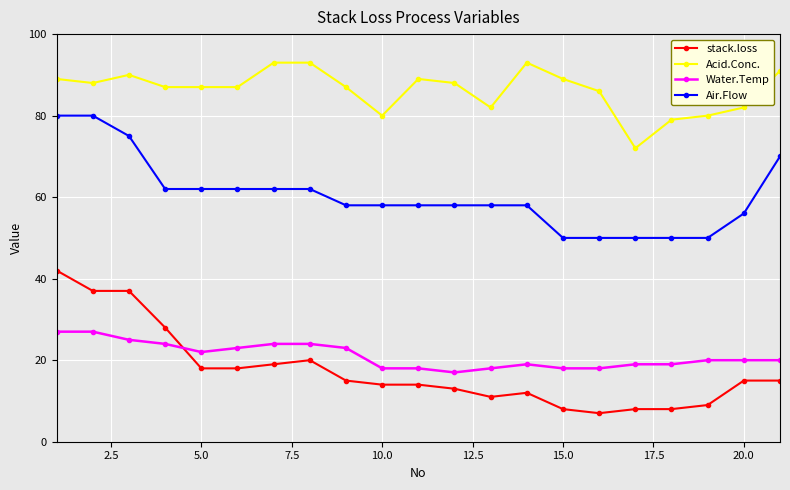

True or false: stack.loss and Acid.Conc. cross at least once.

False